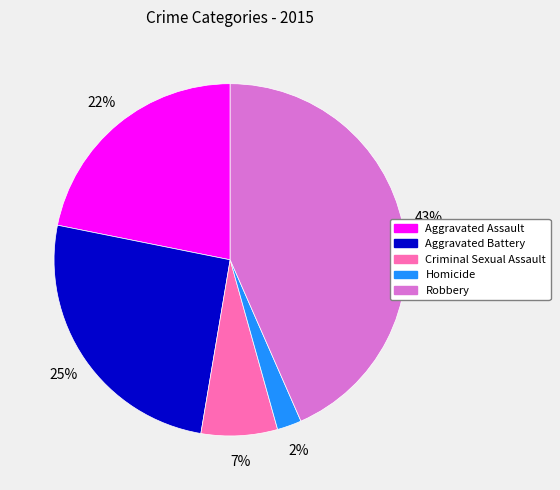

What is the largest slice in the pie chart?

Robbery